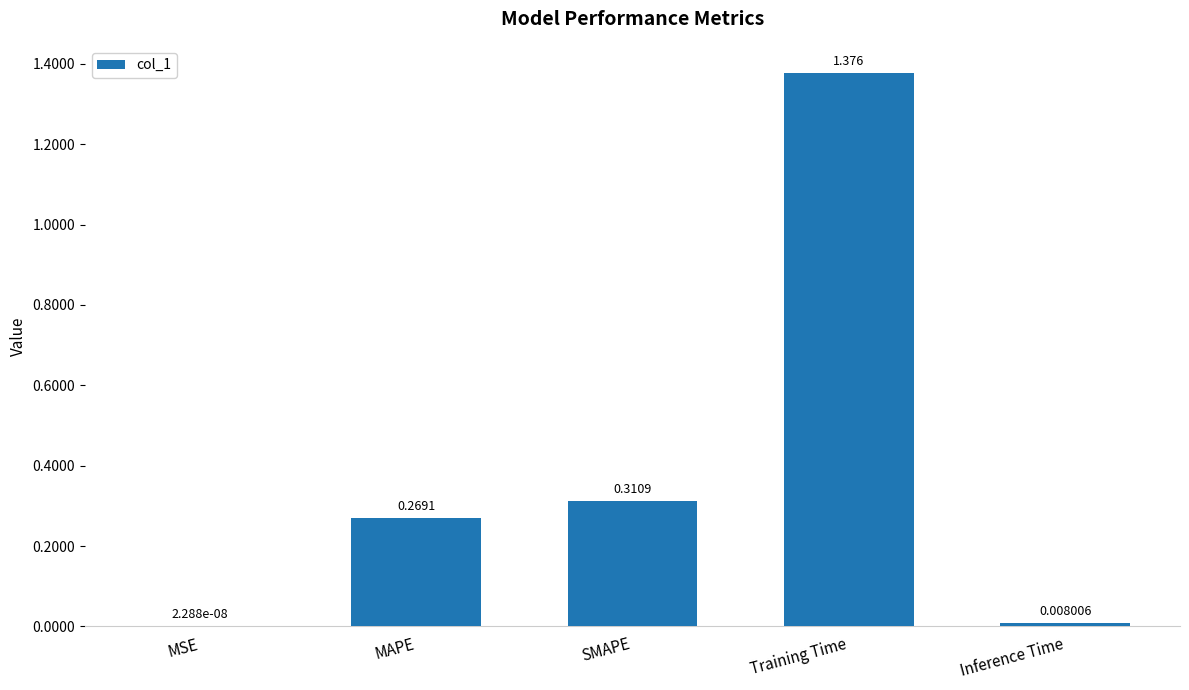

At which label is the value closest to 0?

MSE